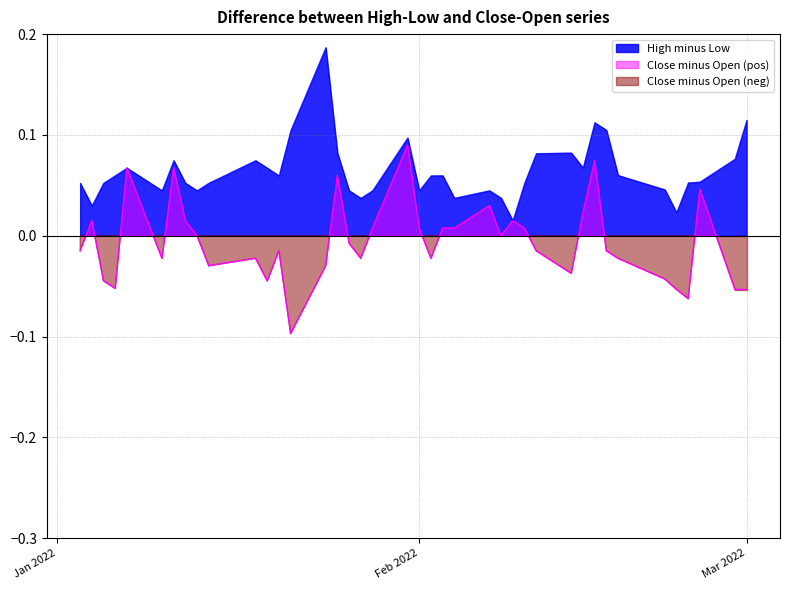

Rank the series by their maximum value, from highest to lowest.

High_minus_Low, Close_minus_Open